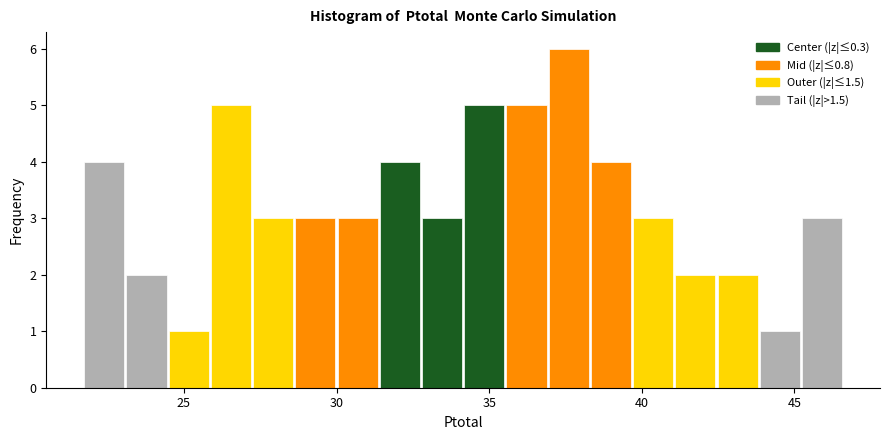

Around what value on the x-axis is the tallest bar? Give the approximate position of its centre, as read against the axis.

37.5